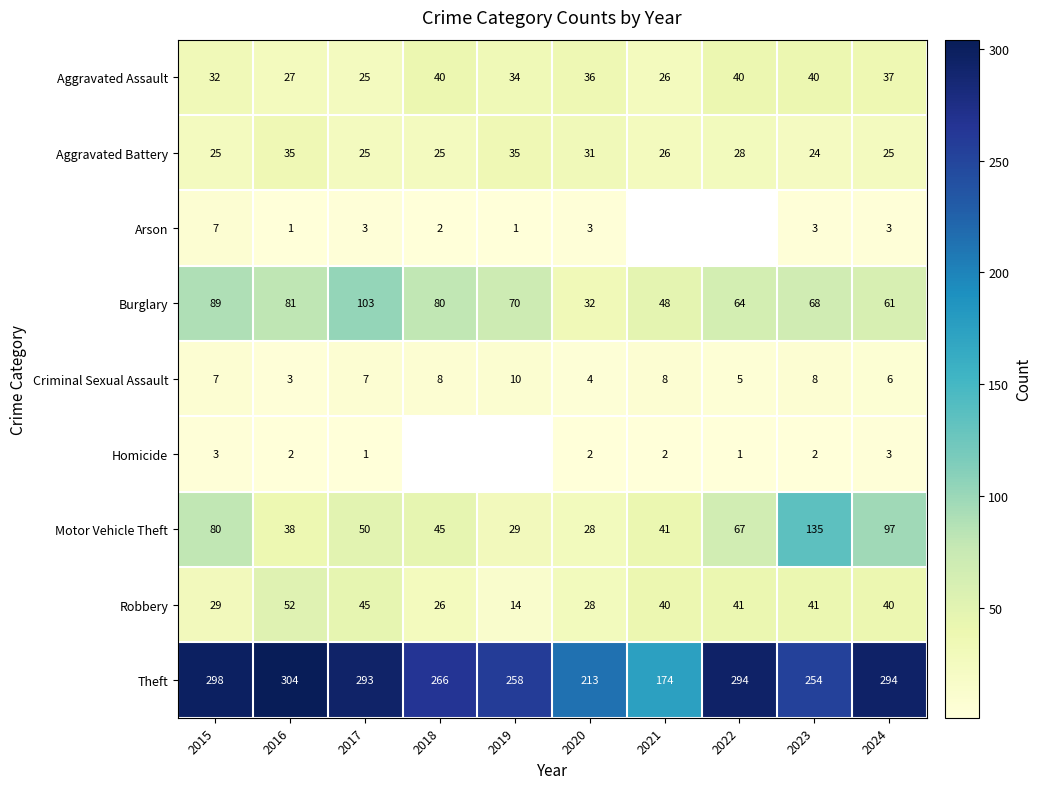

What is the total value across all series at 2023?

575